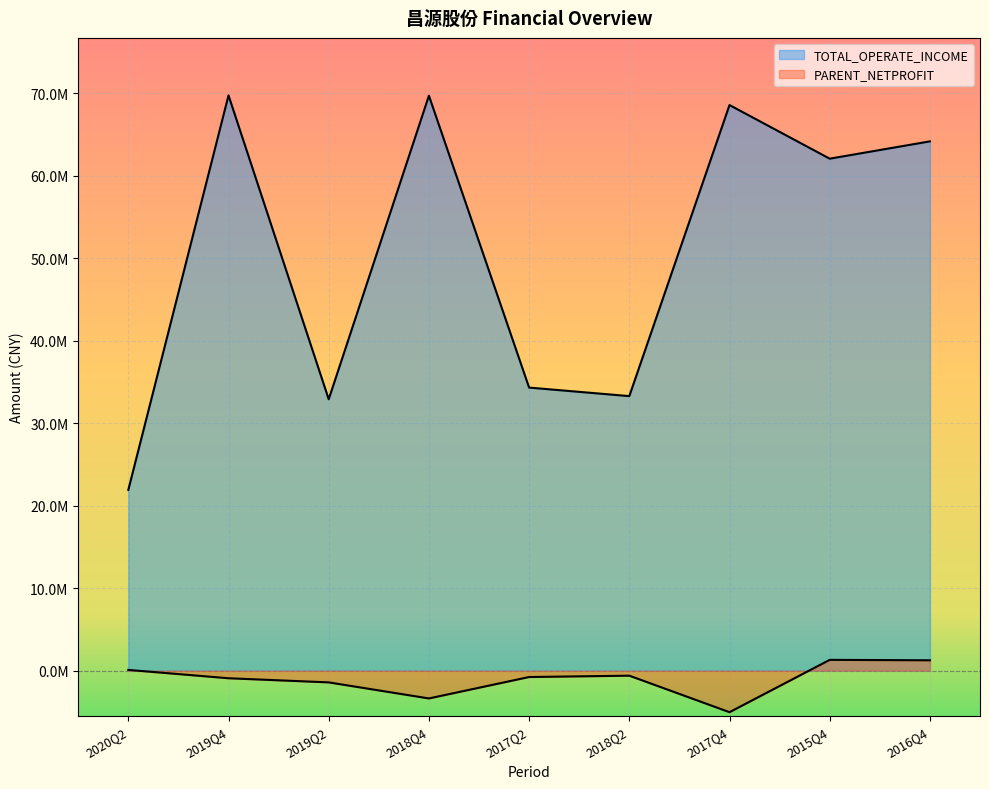

What is the difference between the highest and lowest values at 2016Q4?

62924625.9